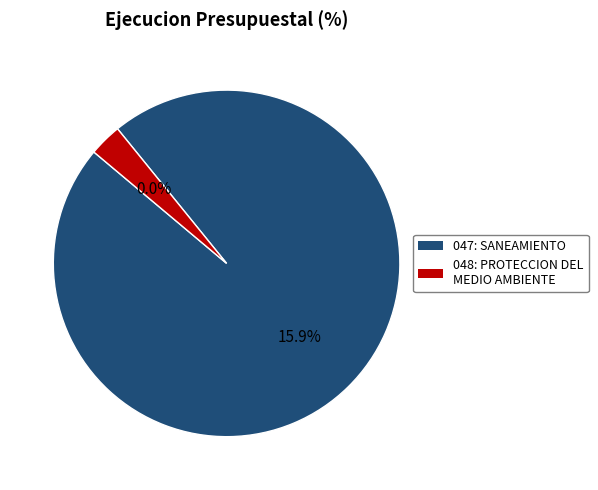

Which slice is the largest?

047: SANEAMIENTO